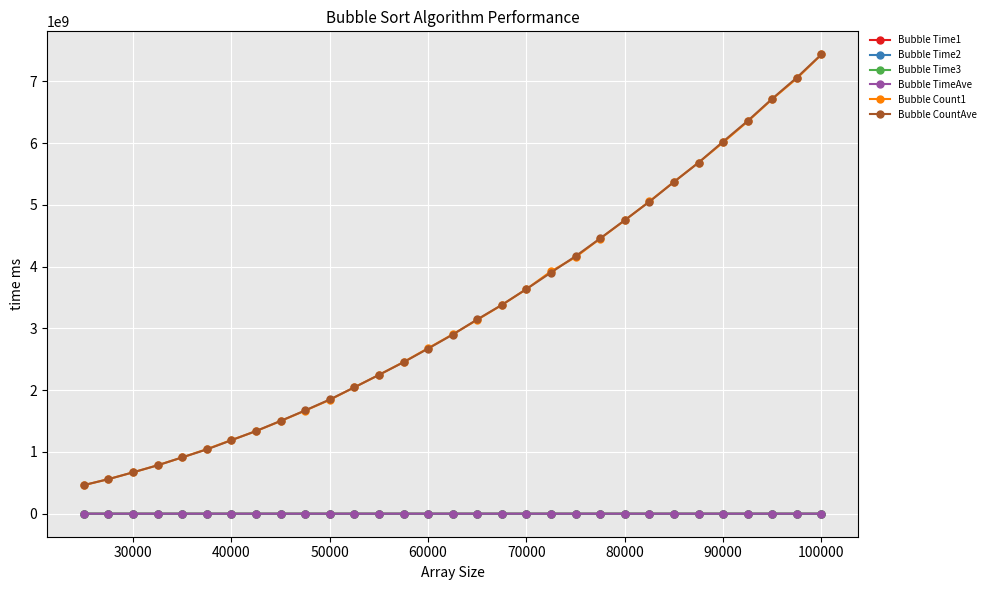

True or false: Bubble Time3 has more than 1 interior local peaks.

True